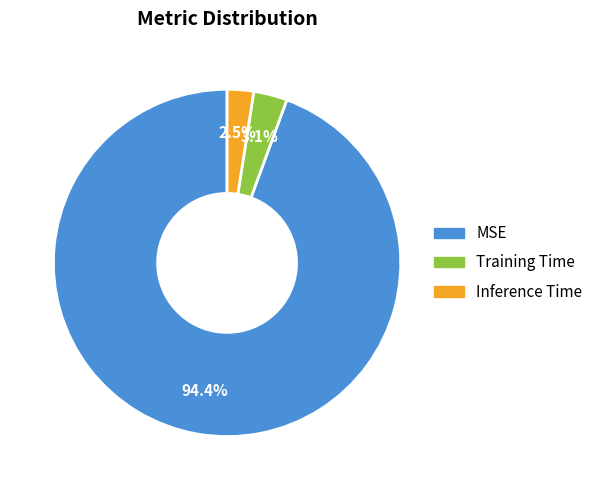

Does any single category account for the majority?

Yes